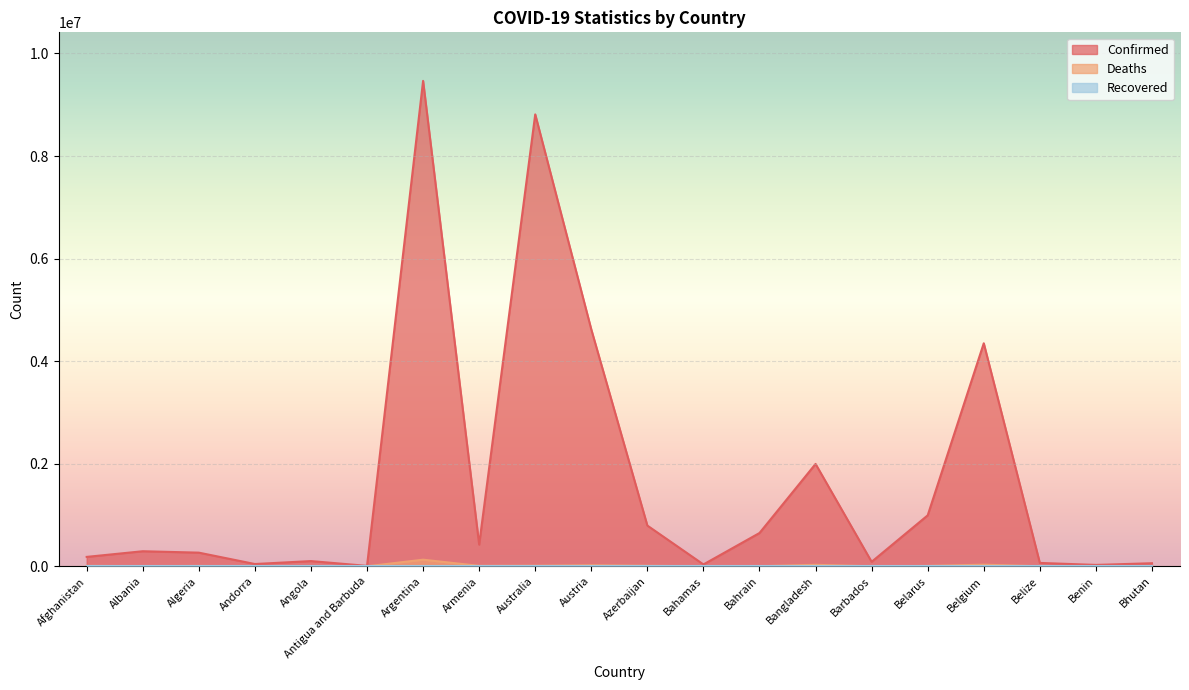

Which category has the highest value across all series?

Argentina